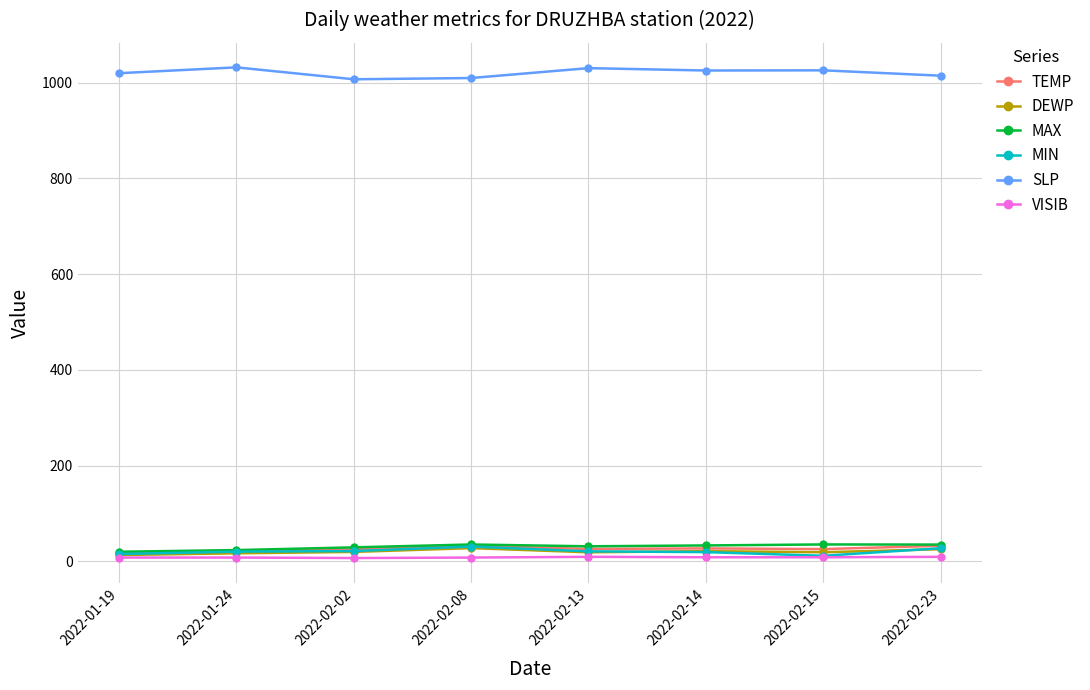

What is the difference between the second highest and second lowest values in the MAX series?

11.7